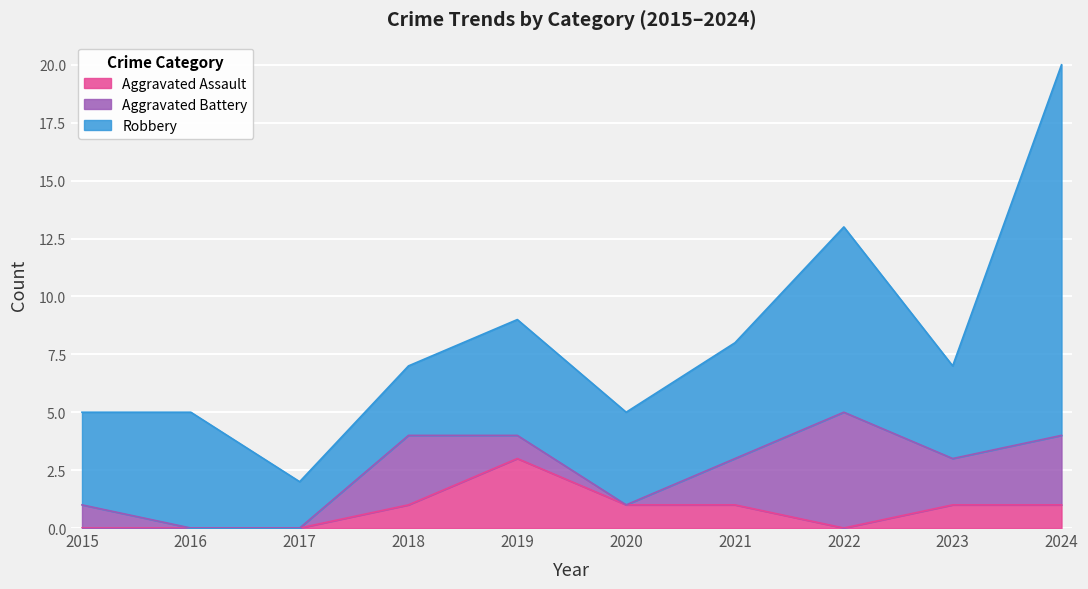

At which label does Aggravated Assault reach its peak?

2019